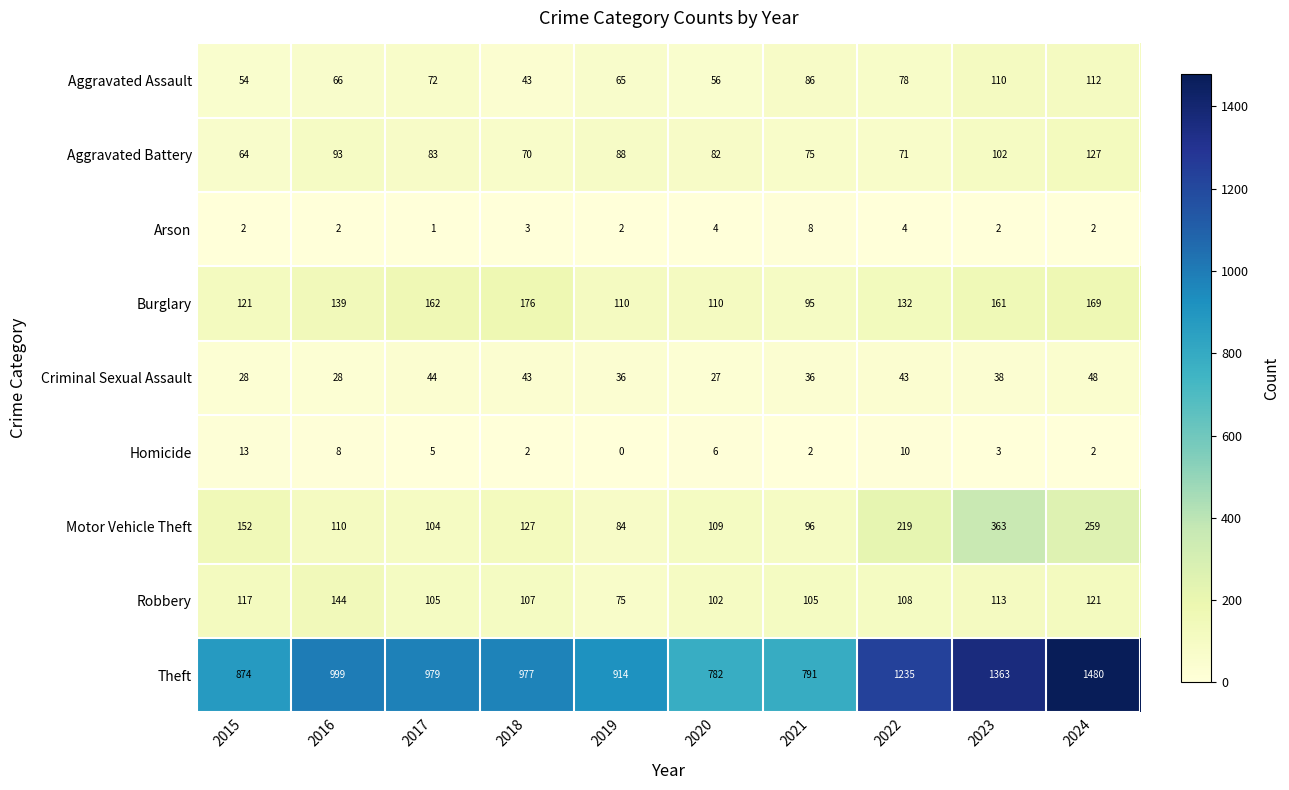

What is the maximum value for Theft?

1480